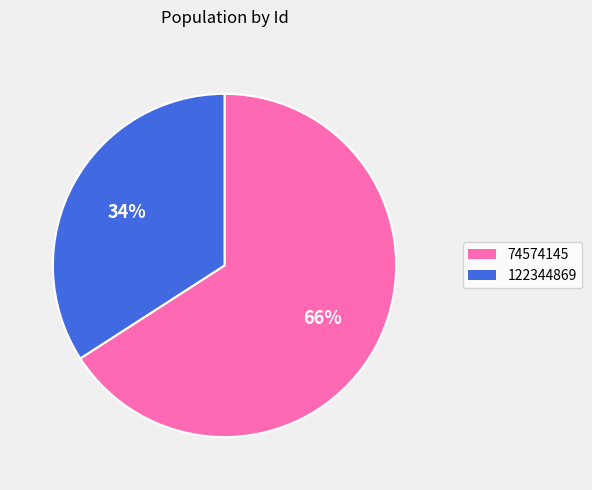

To the nearest percent, what portion does 122344869 represent?

34%